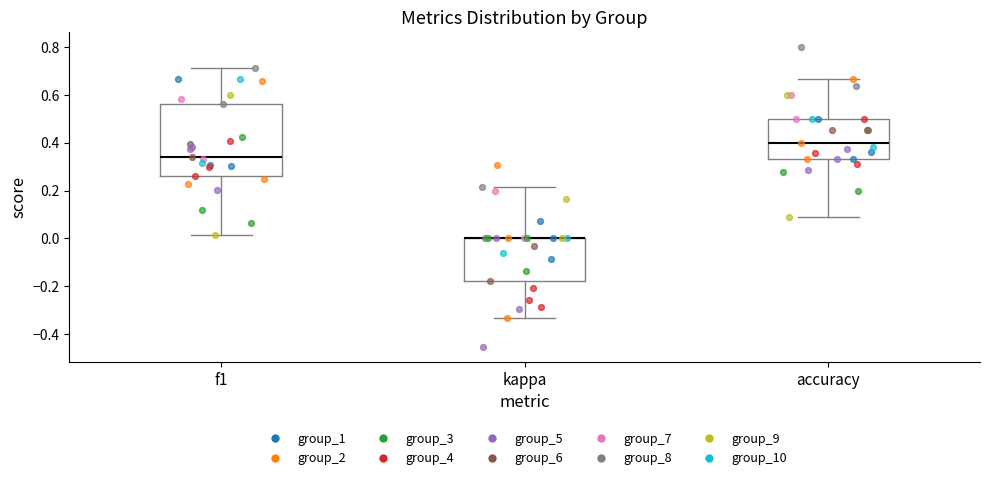

Reading left to right, transcribe this box plot: for each box, give where its median line is, the range the box spans, and where its two whiskers end, as read against the y-axis. The values are not printed on the chart, so give them approximately, as read against the axis.

f1: median 0.34, box 0.26 to 0.56, whiskers 0.02 to 0.72
kappa: median 0.00 (drawn on the box's upper edge), box -0.18 to 0.00, whiskers -0.34 to 0.22
accuracy: median 0.40, box 0.34 to 0.50, whiskers 0.10 to 0.66